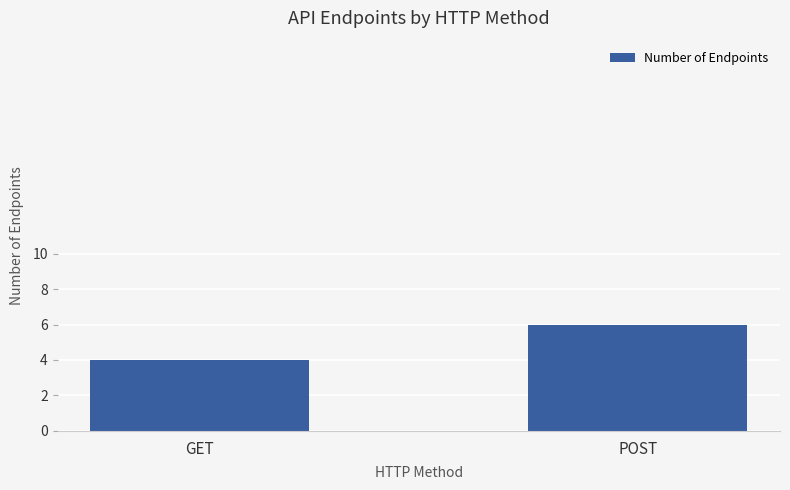

What is the ratio of the value at POST to the value at GET?

1.5